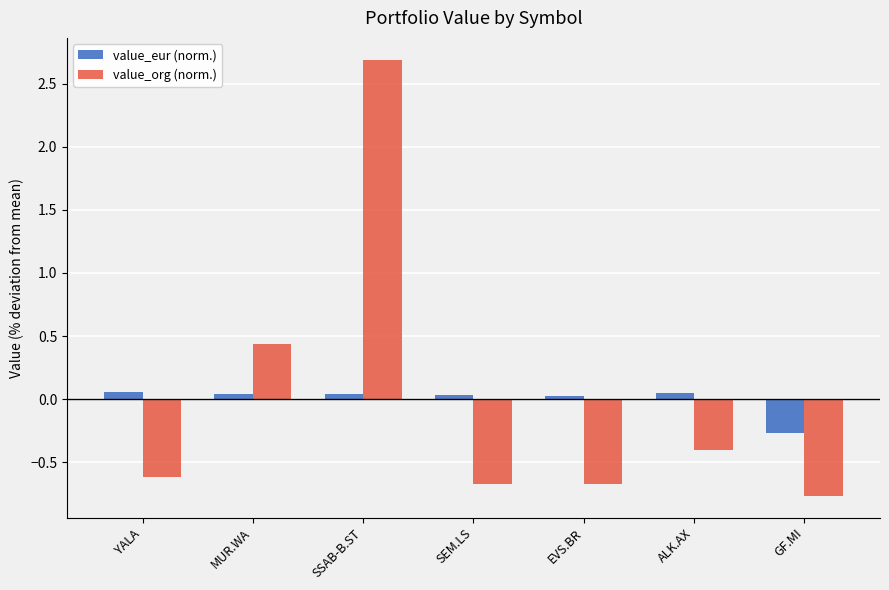

Where does the value_org (norm.) series first go above 0?

MUR.WA